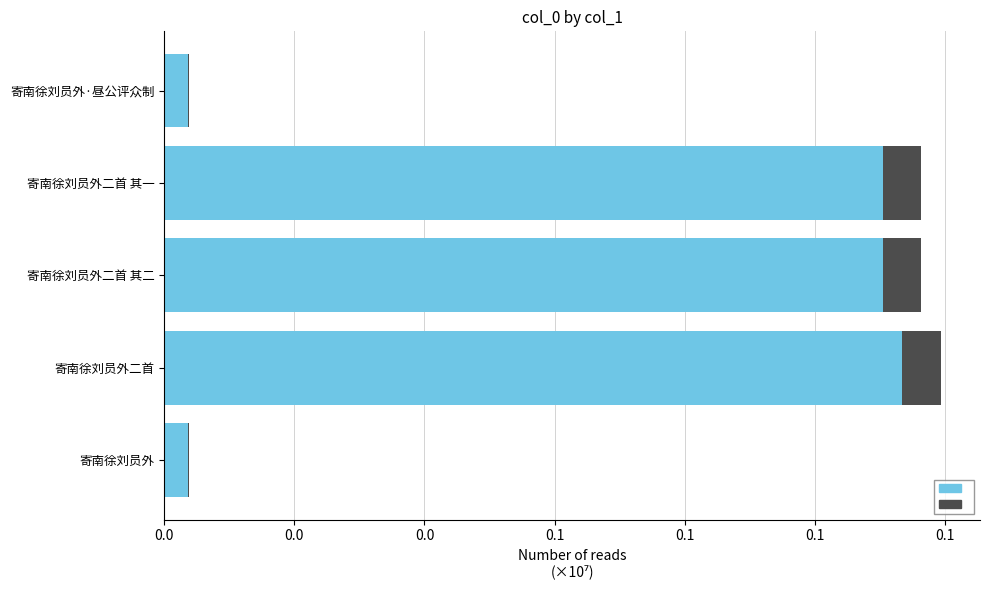

What is the sum of the col_0 (overlay) values at 寄南徐刘员外·昼公评众制 and 寄南徐刘员外二首 其二?

60076.7